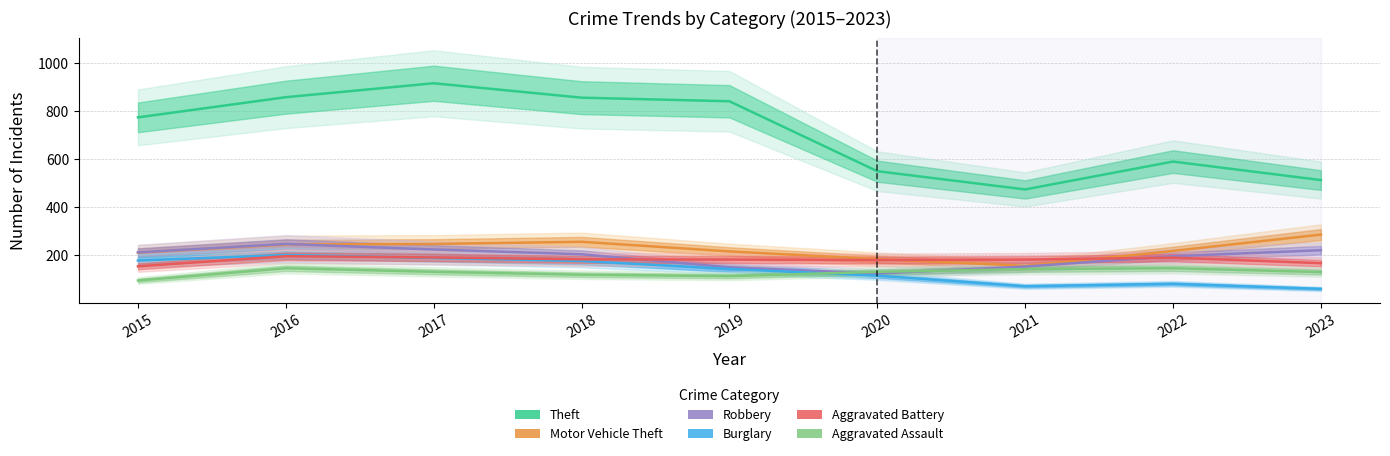

True or false: Aggravated Assault has a value of 119 at 2018.

True